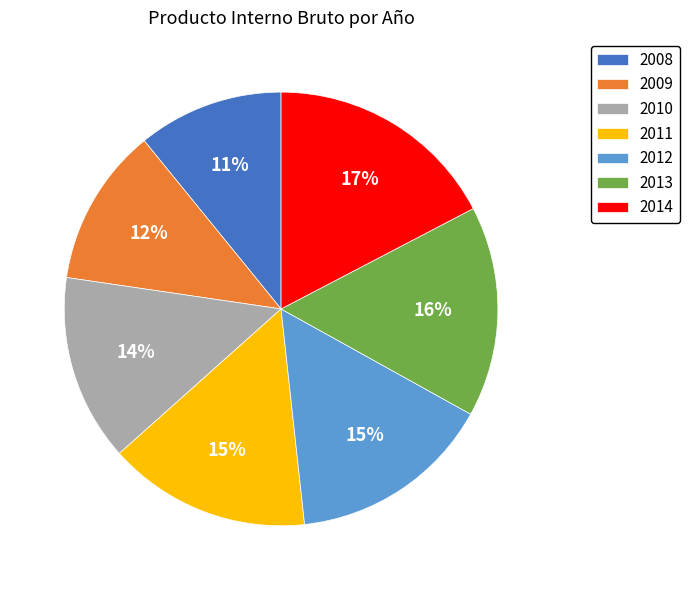

What percentage is the 2013 slice, to the nearest percent?

16%